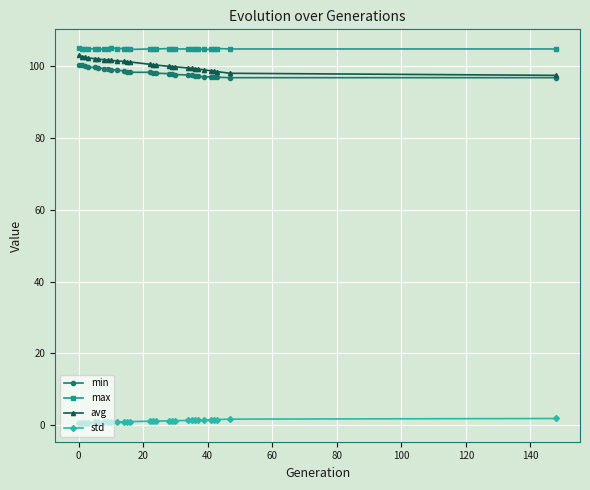

What is the maximum value for max?

105.1